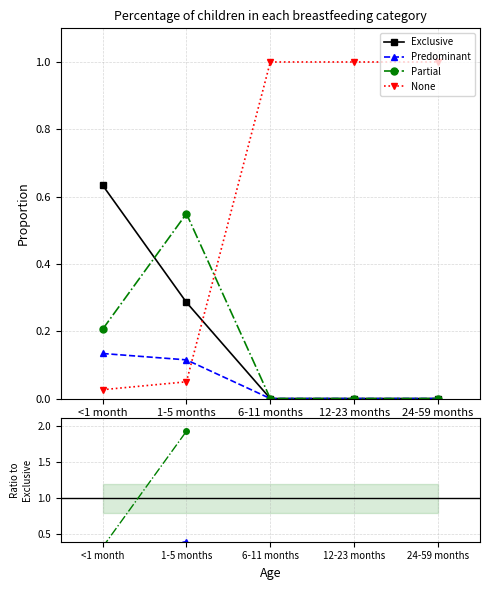

Reading right to left, list all the values displayed in this chart.

Exclusive: 0.0	0.0	0.0	0.3	0.6
Predominant: 0.0	0.0	0.0	0.1	0.1
Partial: 0.0	0.0	0.0	0.5	0.2
None: 1.0	1.0	1.0	0.0	0.0